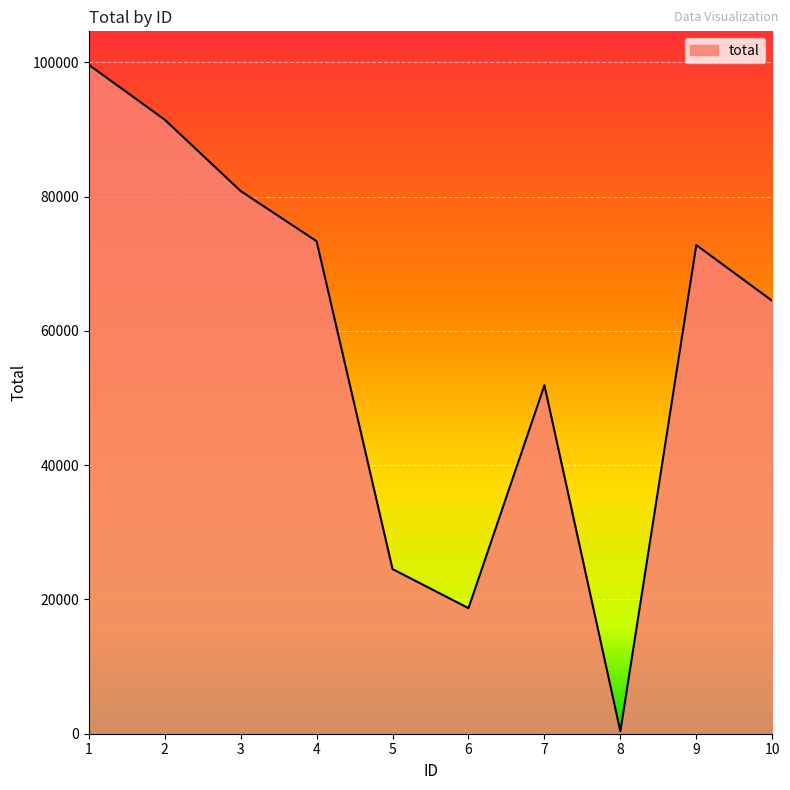

Reading left to right, extract all data points from this chart.

1=99649	2=91474	3=80841	4=73368	5=24525	6=18705	7=51901	8=357	9=72795	10=64484